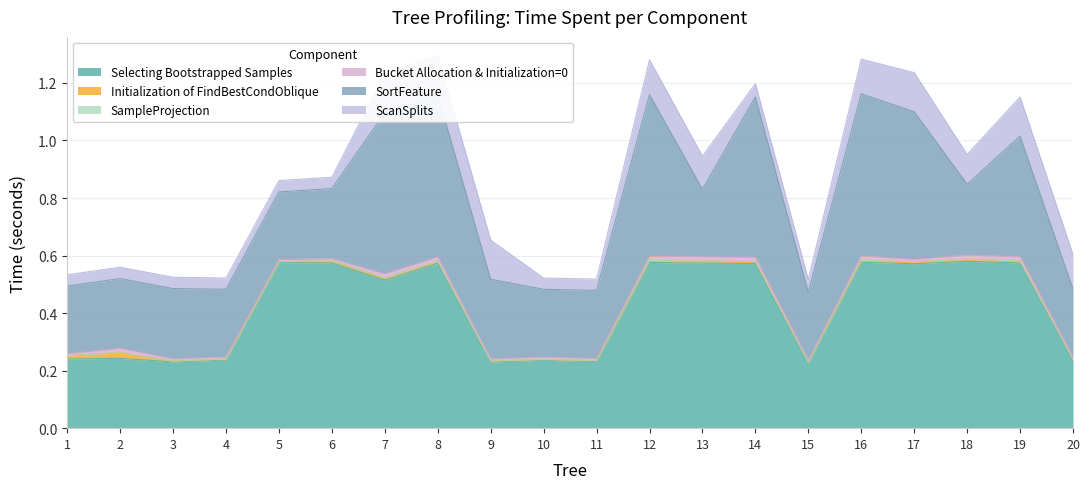

Between 13 and 14, which series saw the biggest shift?

SortFeature